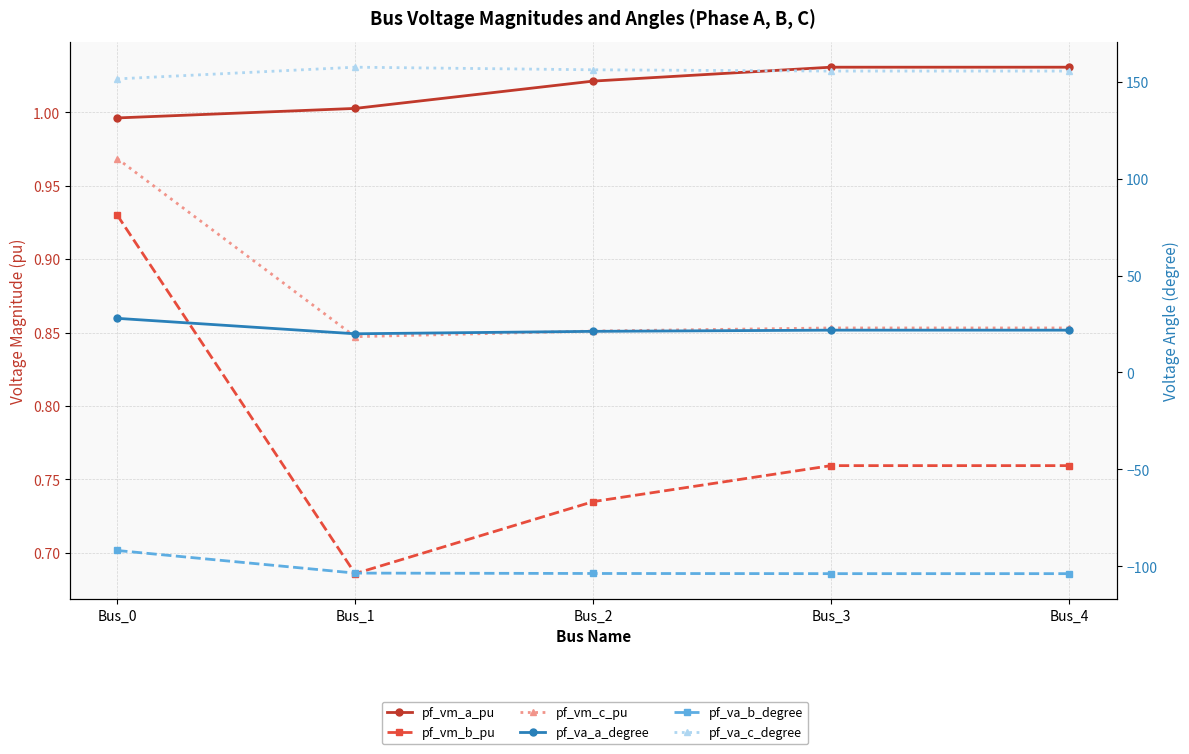

How many distinct data groups are displayed?

6